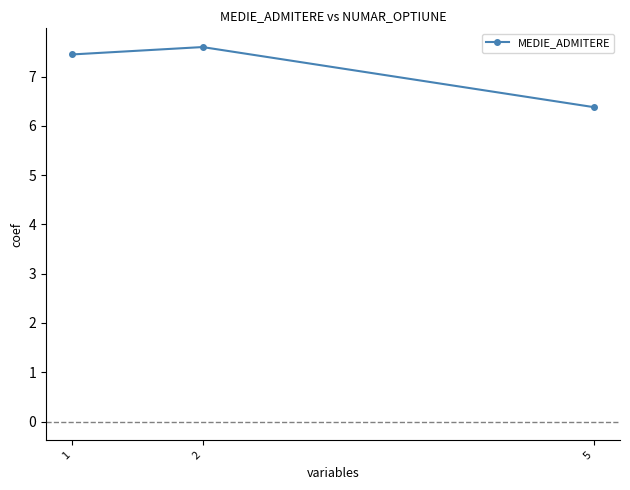

Reading right to left, extract all data points from this chart.

6.4	7.6	7.5